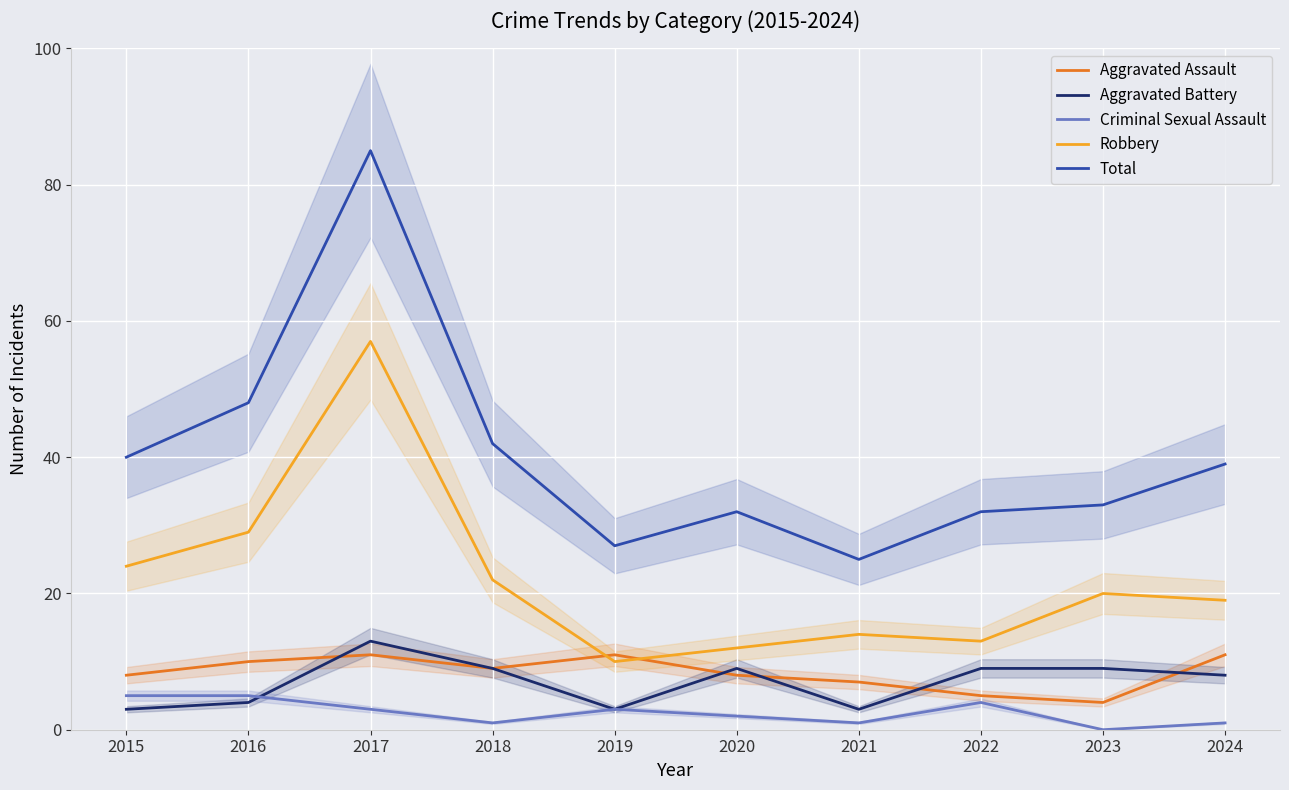

What is the value of the Criminal Sexual Assault point at the 3rd from the left?

3